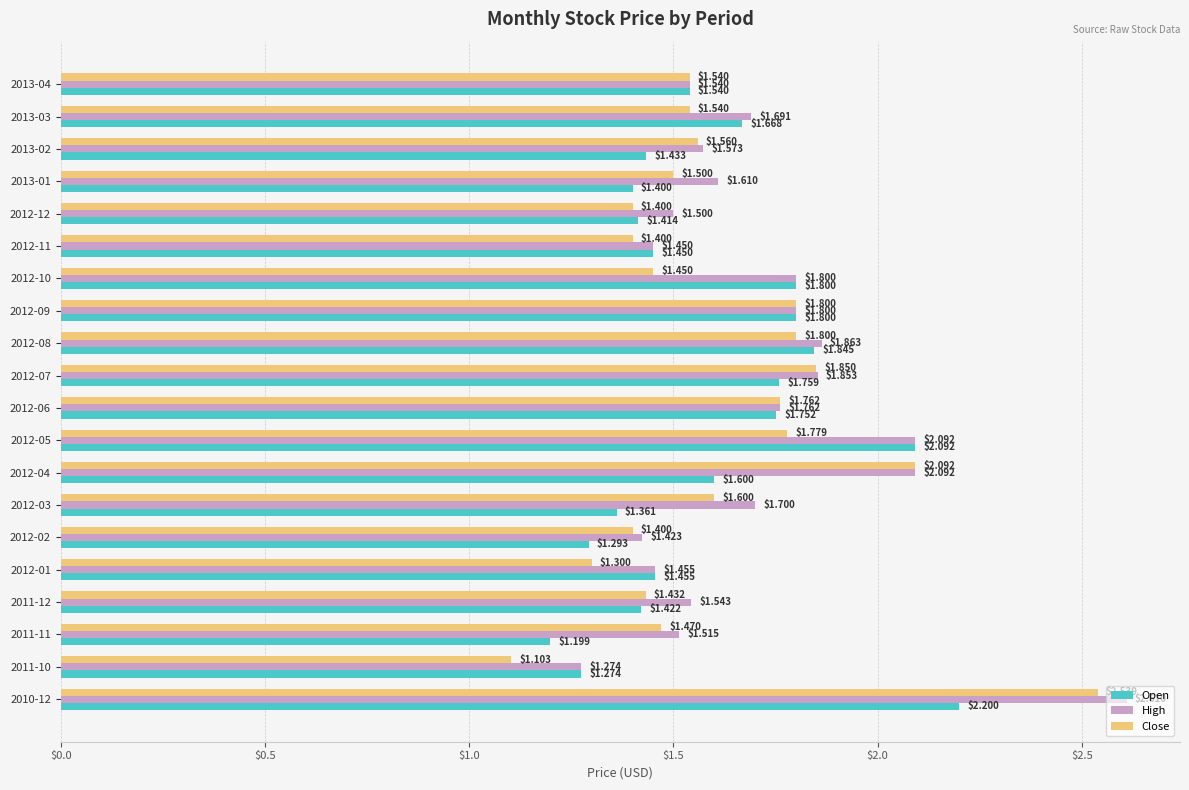

What is the average value of the Close series?

1.6